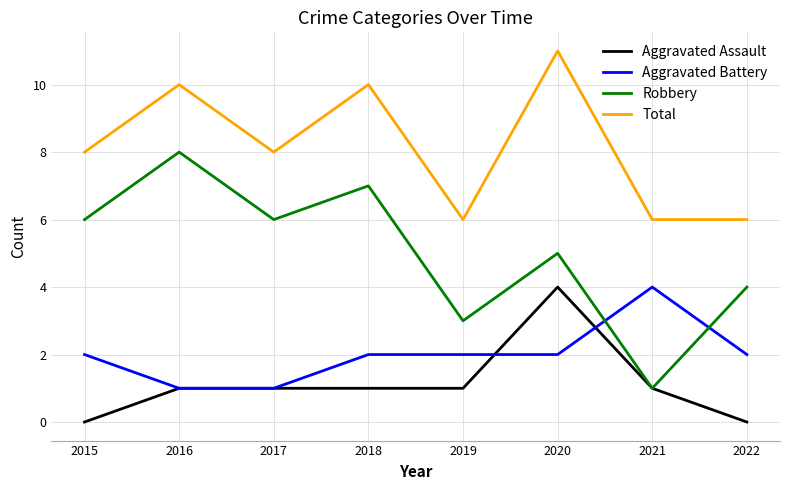

Which series has the widest spread of values?

Robbery